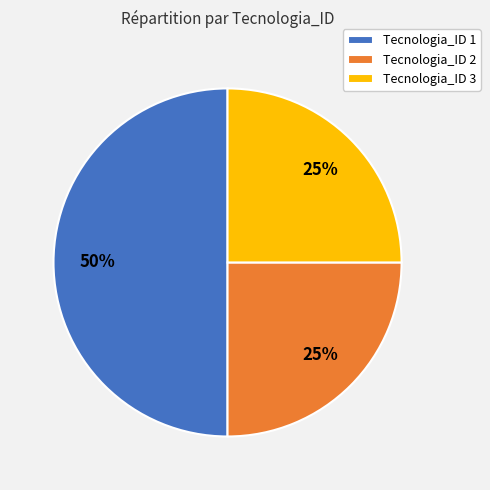

Is it true that Tecnologia_ID 2 is 33% of the pie?

False